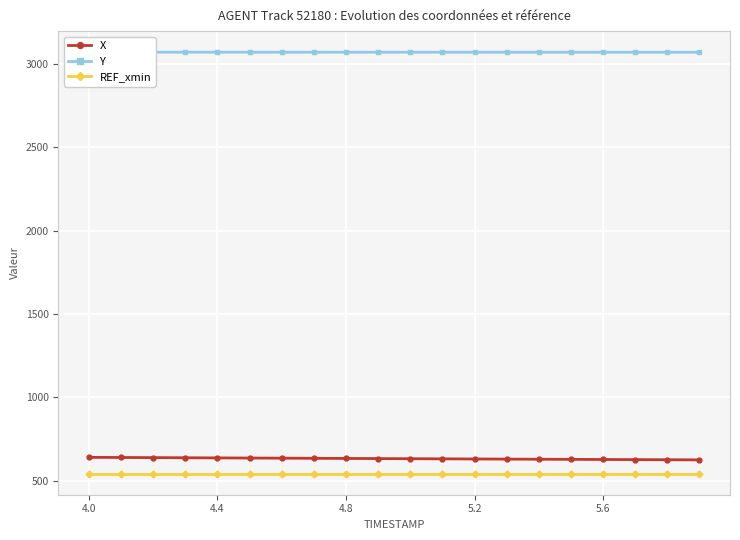

True or false: REF_xmin and X intersect in this chart.

False